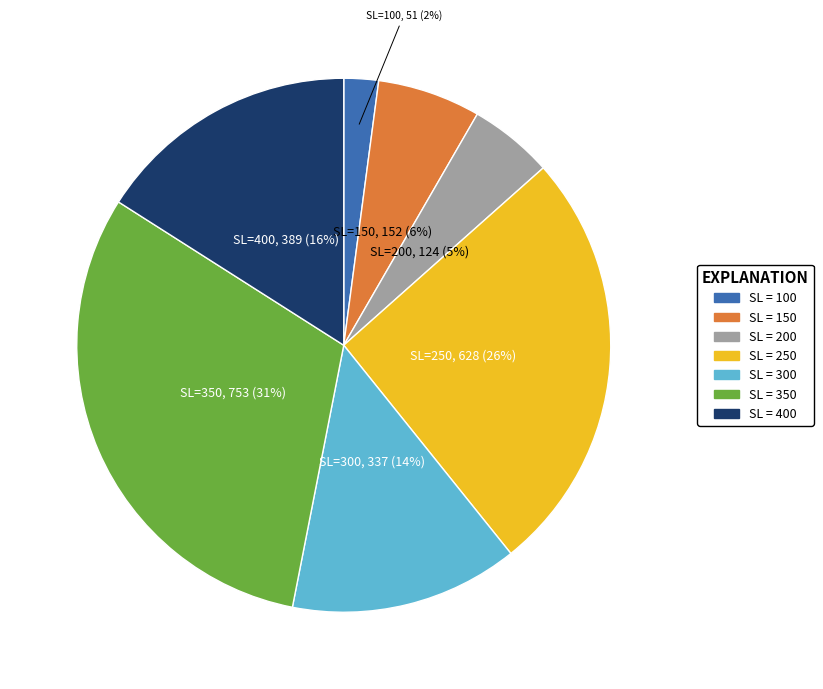

Is there a majority slice in this chart?

No